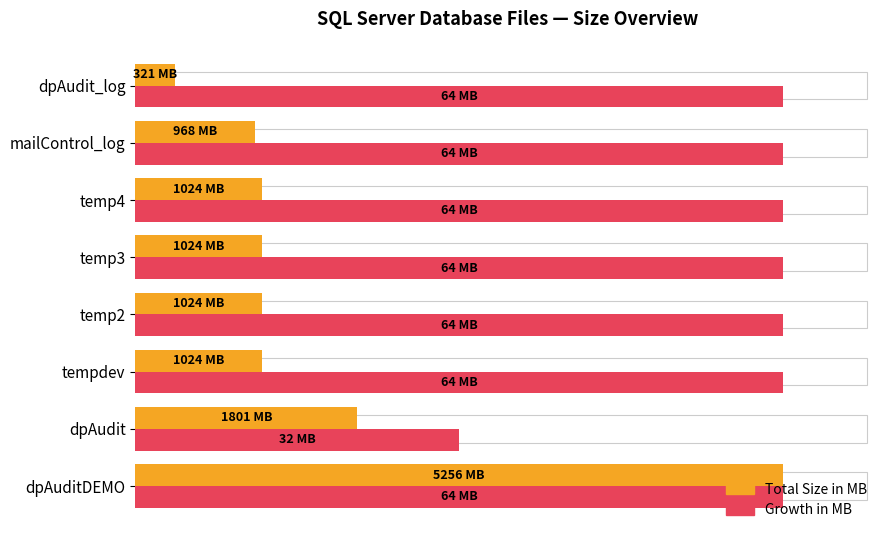

What are all the series names shown in the legend?

Total Size in MB, Growth in MB